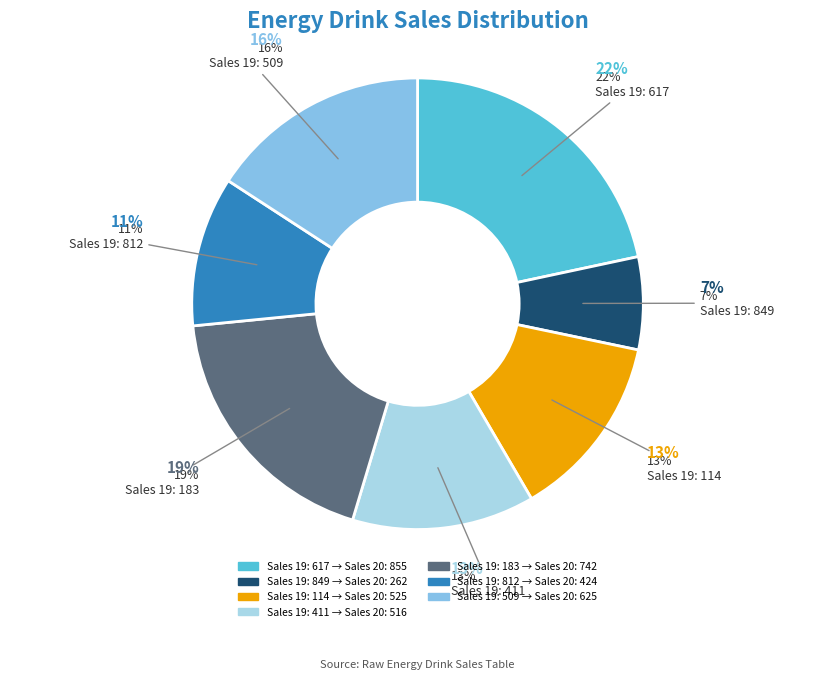

To the nearest percent, what portion does 411 represent?

13%